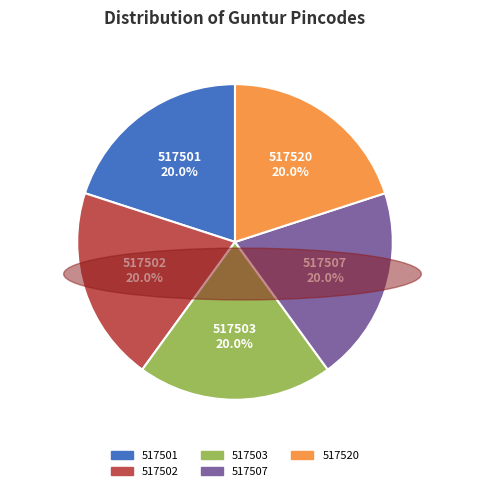

Does 517507 represent more than half of the total?

No